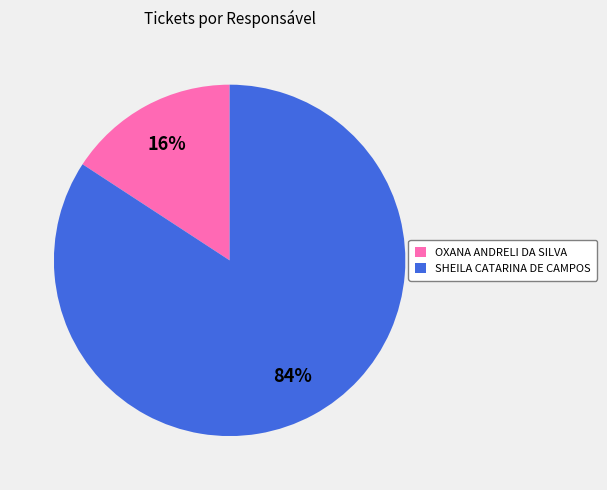

Approximately how many times larger is the value at OXANA ANDRELI DA SILVA compared to SHEILA CATARINA DE CAMPOS?

0.2